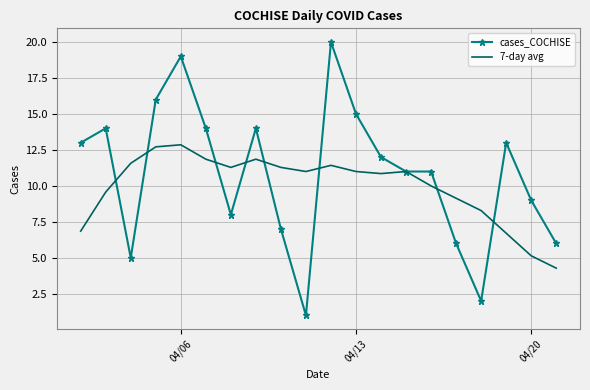

What is the minimum value shown in the chart?

1.0